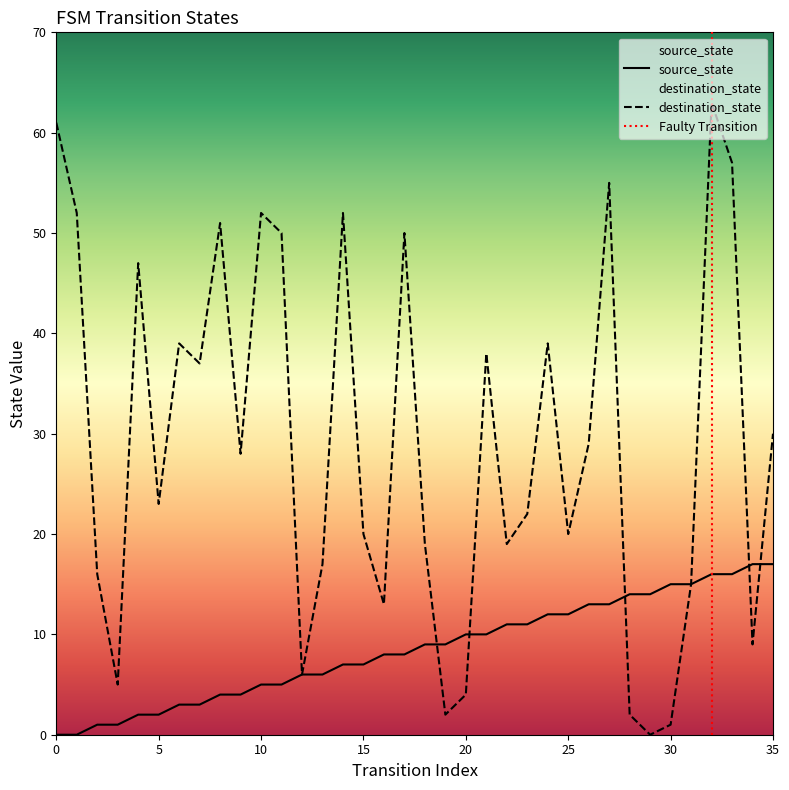

Rank the series by their average value, from lowest to highest.

source_state, destination_state